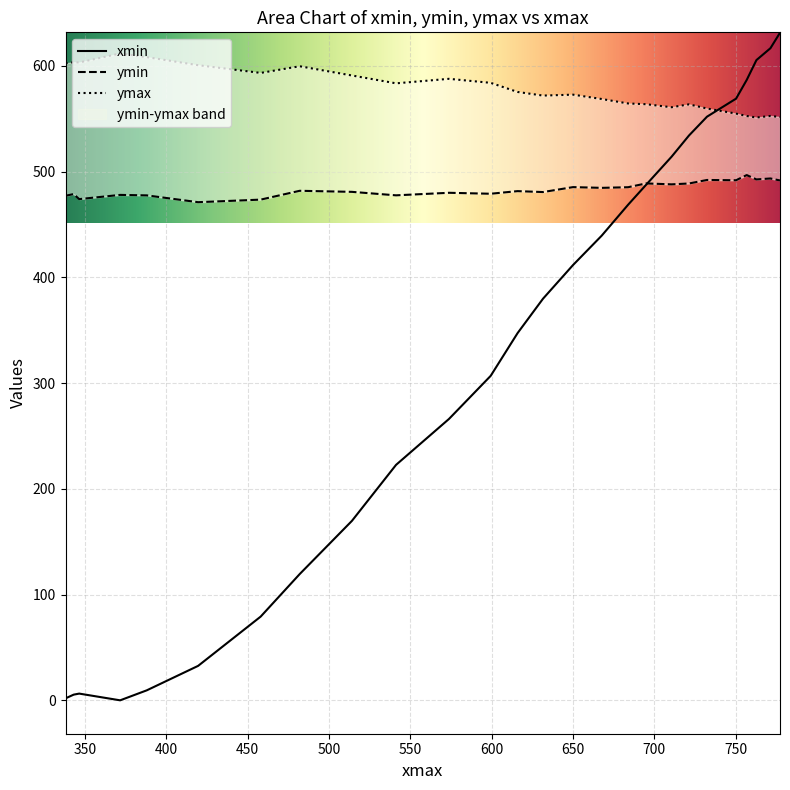

Count the number of categories in the chart.

26